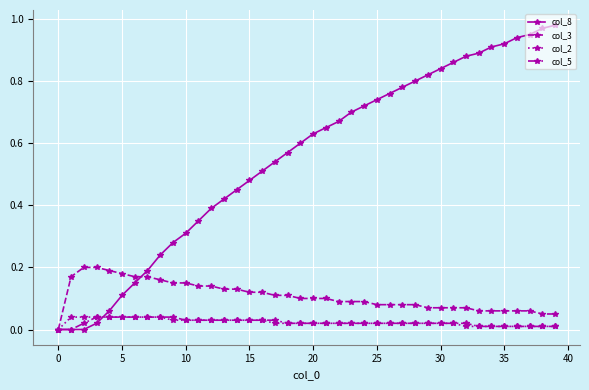

How many col_3 values are between 0 and 1?

40